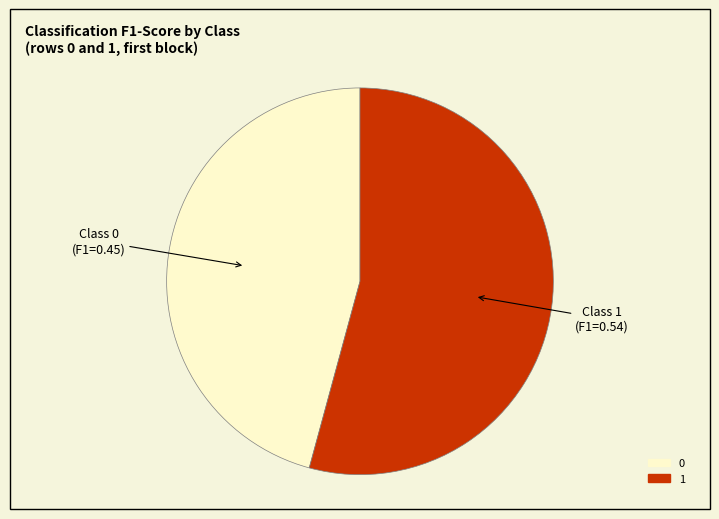

Count the number of slices in the pie.

2